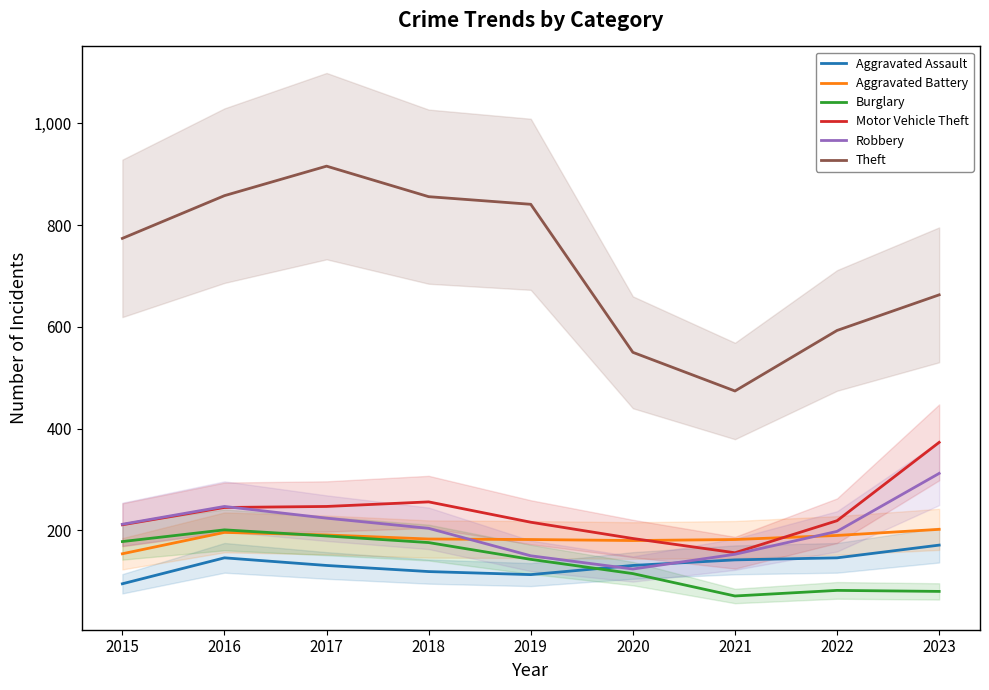

Reading left to right, list all the values displayed in this chart.

Aggravated Assault: 2015=95	2016=146	2017=131	2018=119	2019=113	2020=131	2021=142	2022=146	2023=171
Aggravated Battery: 2015=154	2016=196	2017=191	2018=183	2019=182	2020=180	2021=182	2022=190	2023=202
Burglary: 2015=178	2016=201	2017=189	2018=176	2019=143	2020=115	2021=71	2022=82	2023=80
Motor Vehicle Theft: 2015=211	2016=245	2017=247	2018=256	2019=216	2020=184	2021=156	2022=219	2023=373
Robbery: 2015=212	2016=247	2017=224	2018=204	2019=150	2020=124	2021=153	2022=198	2023=312
Theft: 2015=774	2016=858	2017=916	2018=856	2019=841	2020=550	2021=474	2022=593	2023=663